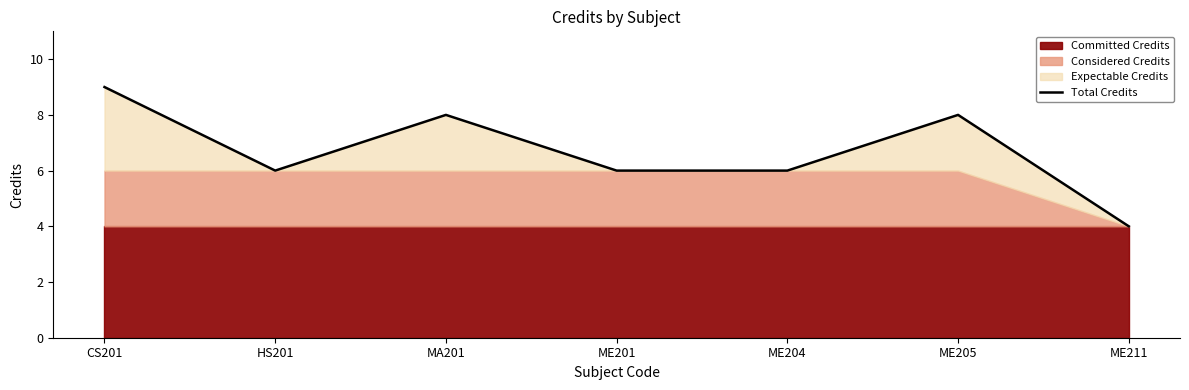

Reading right to left, list all the values displayed in this chart.

4	8	6	6	8	6	9